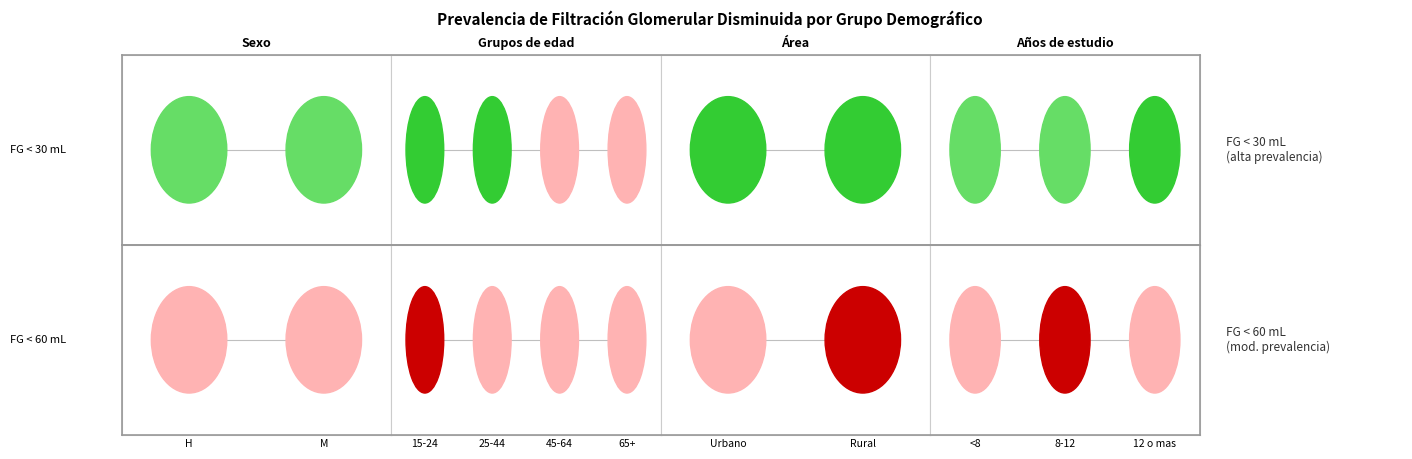

List the series in order of their peak value, highest first.

Filtración glomerular disminuida <30 mL, Filtración glomerular disminuida <60 mL